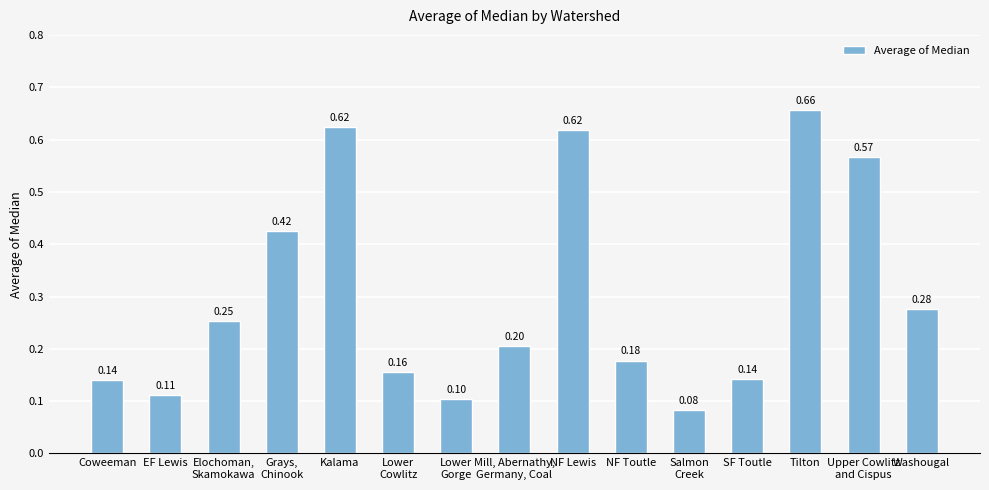

What is the value of the 1st bar from the left?

0.1